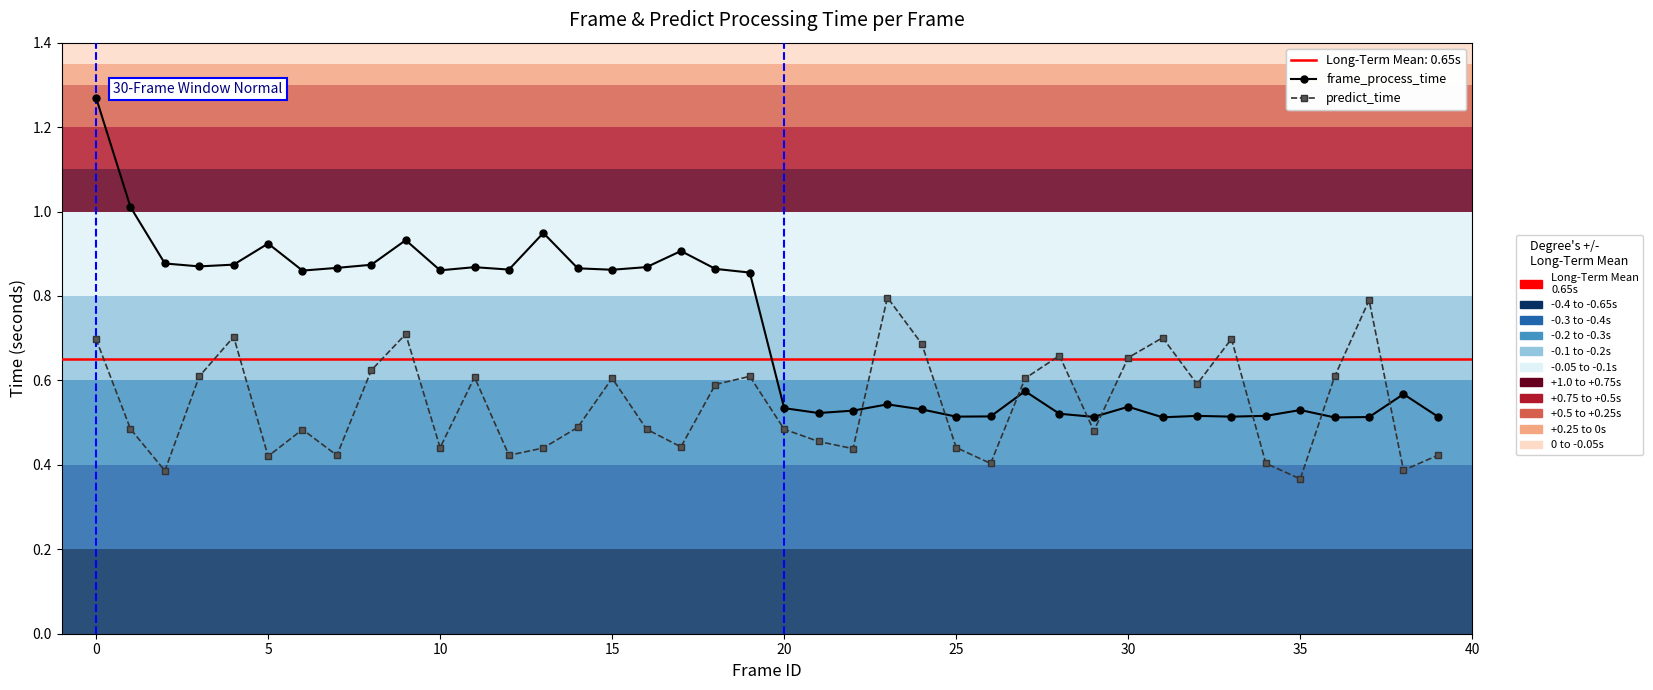

Reading left to right, list all the values displayed in this chart.

frame_process_time: 1.3	1.0	0.9	0.9	0.9	0.9	0.9	0.9	0.9	0.9	0.9	0.9	0.9	0.9	0.9	0.9	0.9	0.9	0.9	0.9	0.5	0.5	0.5	0.5	0.5	0.5	0.5	0.6	0.5	0.5	0.5	0.5	0.5	0.5	0.5	0.5	0.5	0.5	0.6	0.5
predict_time: 0.7	0.5	0.4	0.6	0.7	0.4	0.5	0.4	0.6	0.7	0.4	0.6	0.4	0.4	0.5	0.6	0.5	0.4	0.6	0.6	0.5	0.5	0.4	0.8	0.7	0.4	0.4	0.6	0.7	0.5	0.7	0.7	0.6	0.7	0.4	0.4	0.6	0.8	0.4	0.4